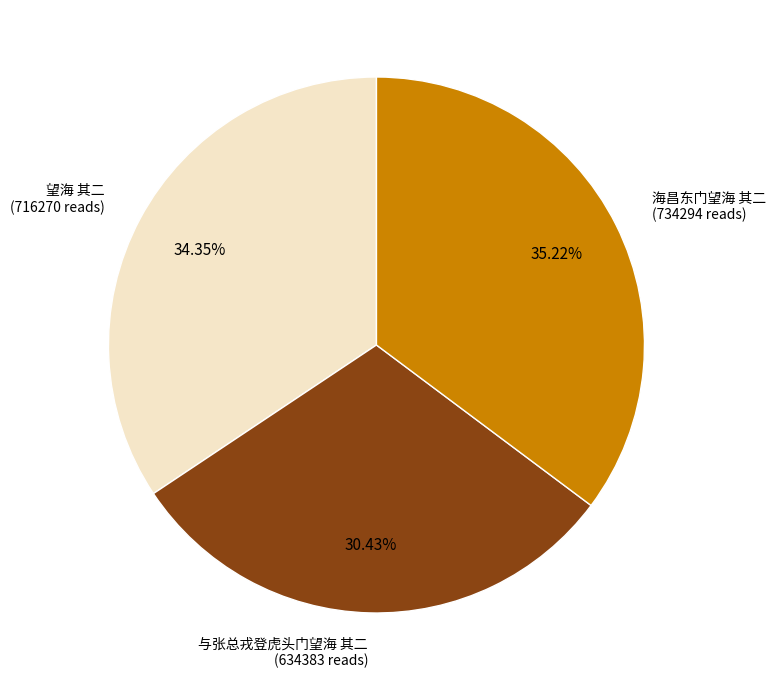

To the nearest percent, what portion does 望海 其二 represent?

34%